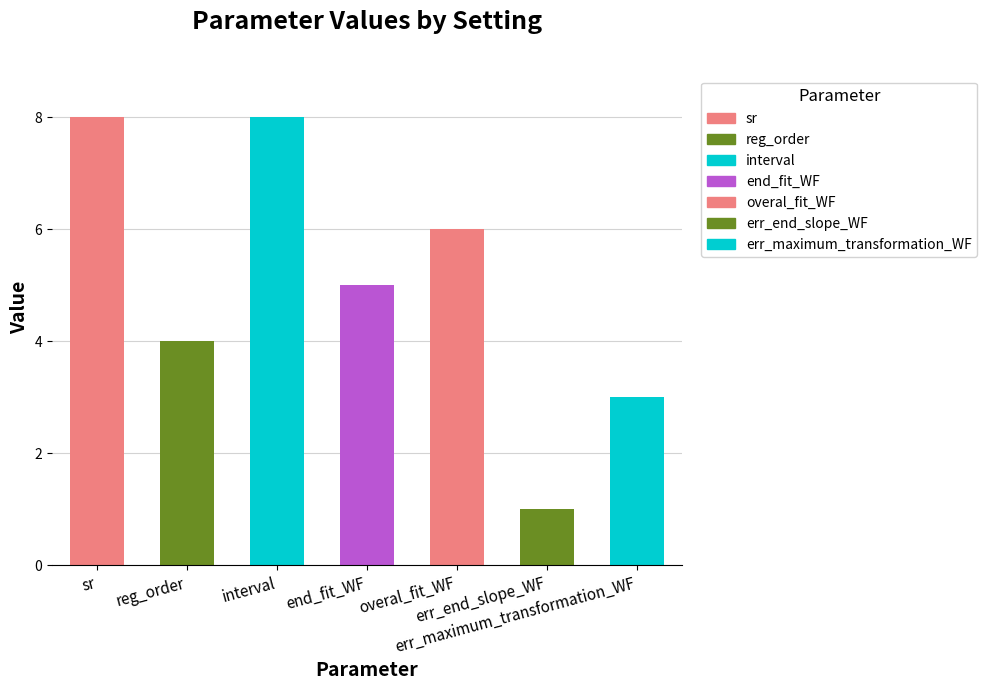

Which has a higher value, end_fit_WF or err_end_slope_WF?

end_fit_WF